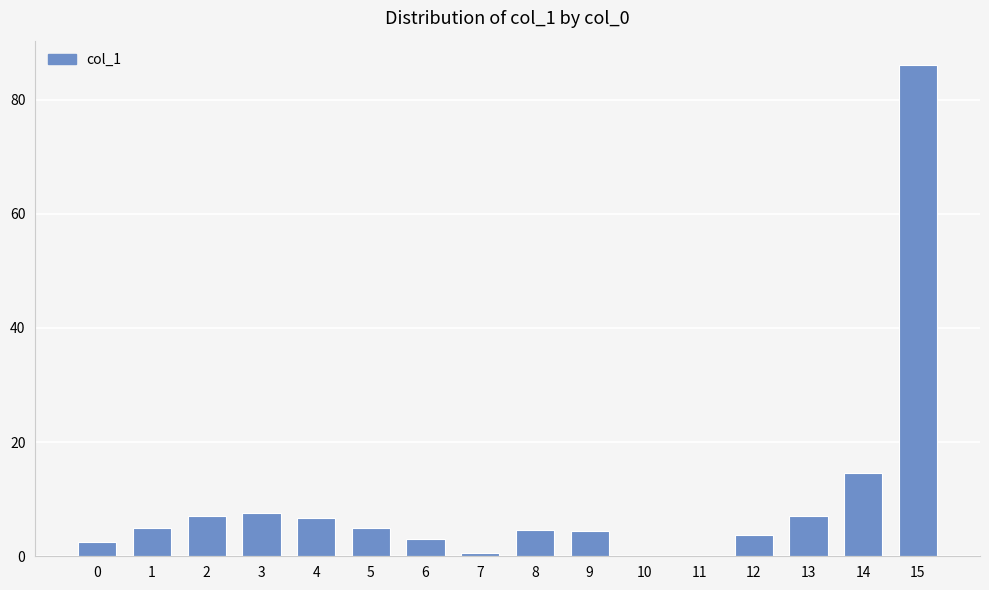

What is the sum of the values at 7 and 12?

4.4